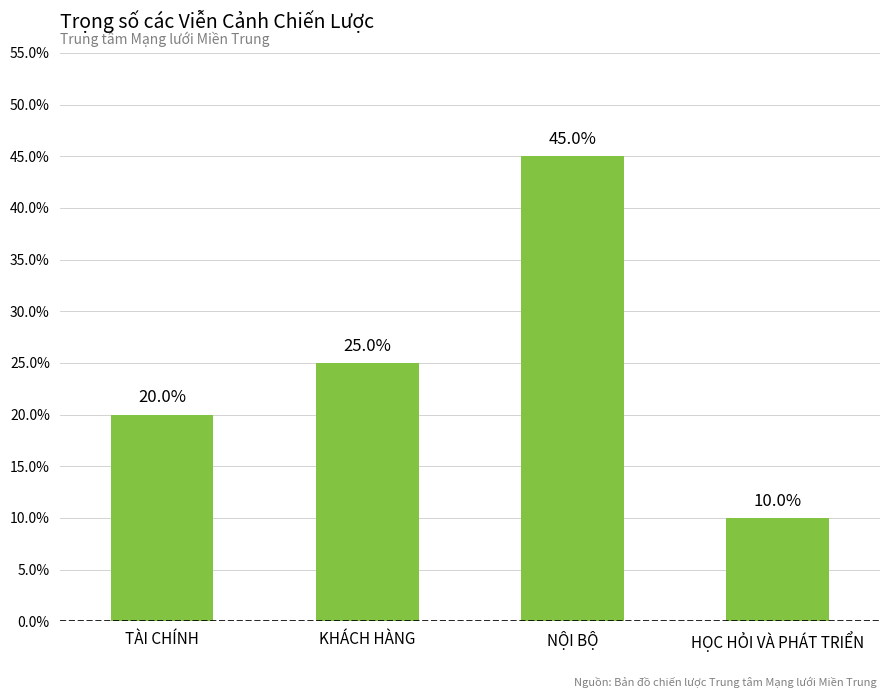

Reading right to left, extract all data points from this chart.

0.1	0.5	0.2	0.2